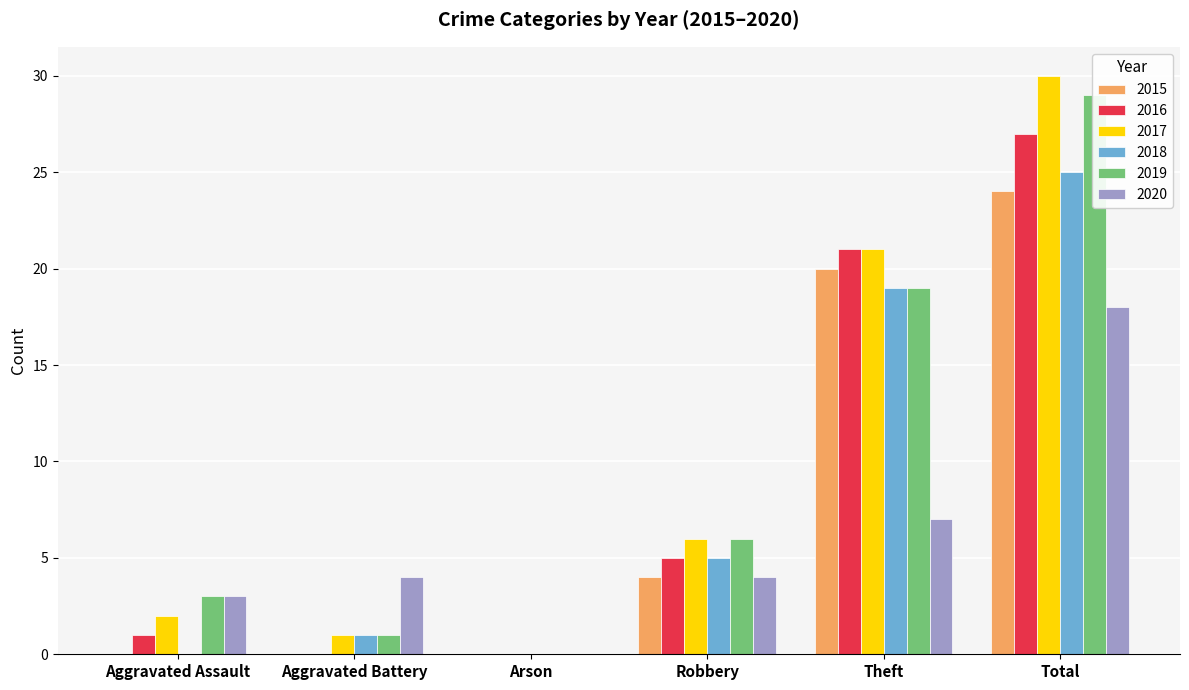

Which has a higher value, Theft or Total?

Total